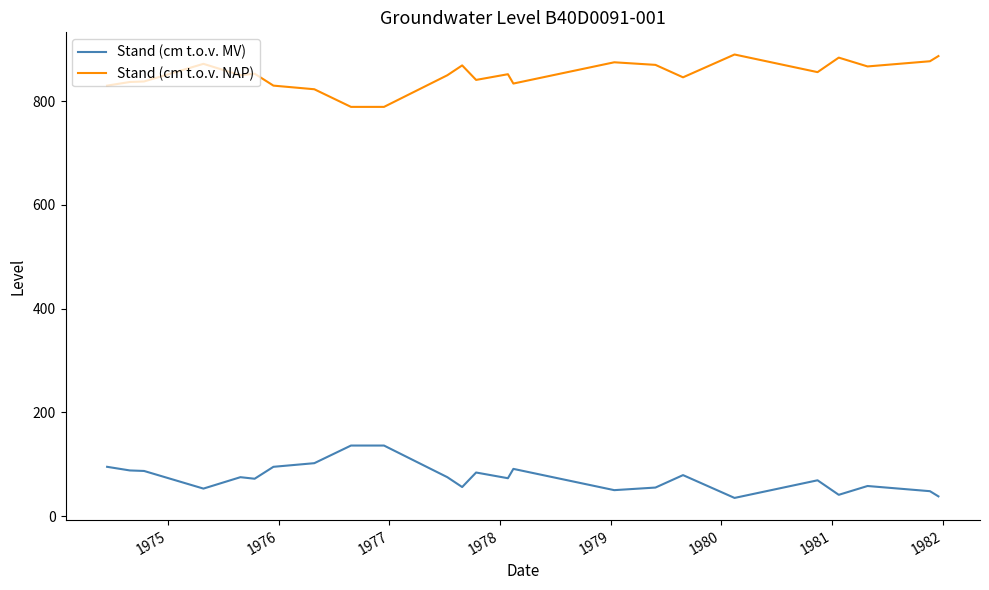

What is the difference between the second highest and second lowest values in the Stand (cm t.o.v. MV) series?

98